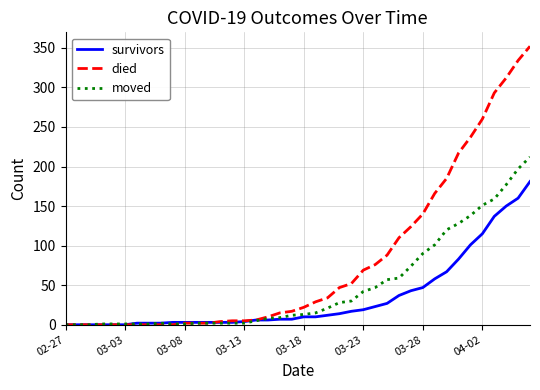

Does the chart have visible grid lines?

Yes